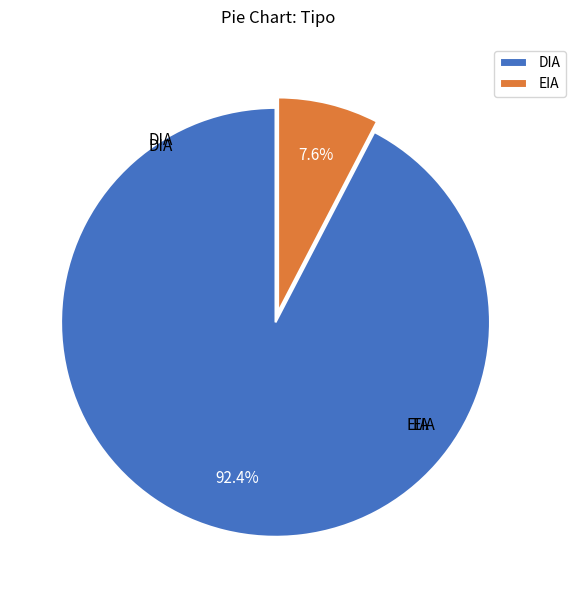

What percentage is the DIA slice, to the nearest percent?

92%